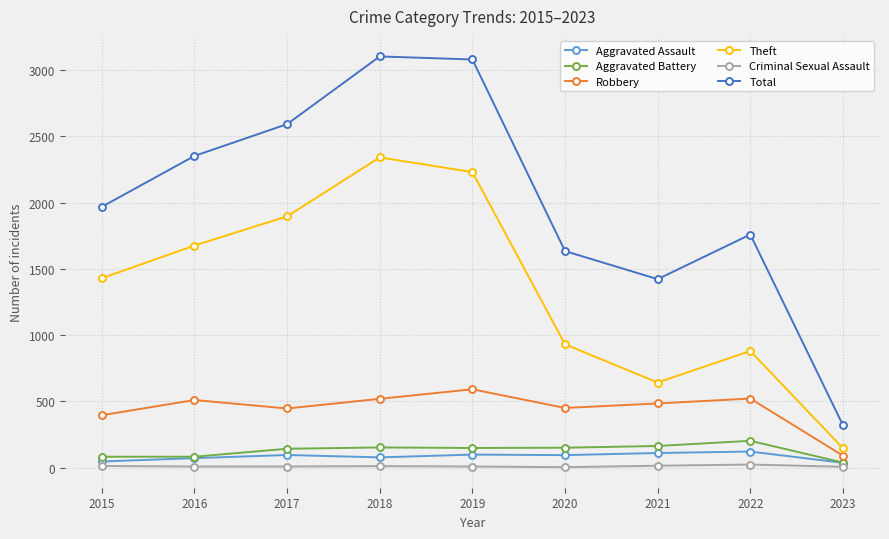

At how many categories does at least one series exceed 2550?

3